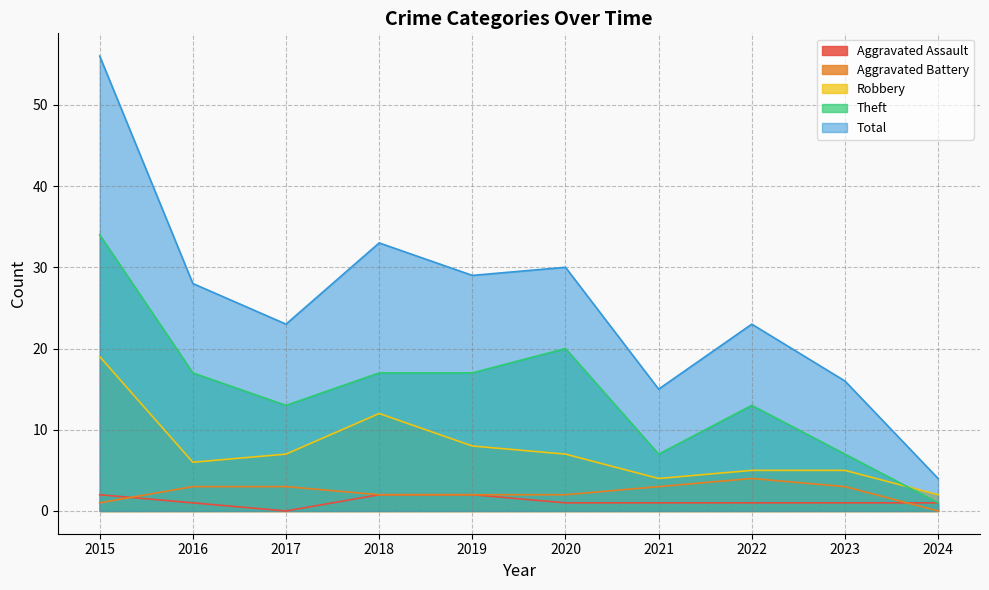

Between 2015 and 2018, which series saw the biggest shift?

Total